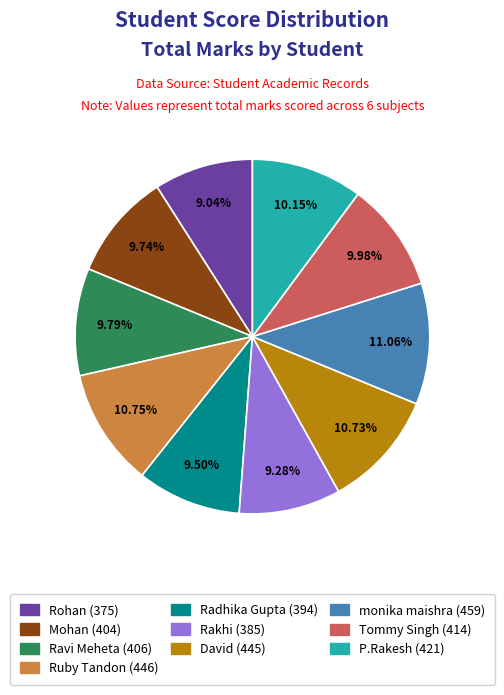

Is there any slice that represents more than half of the pie?

No